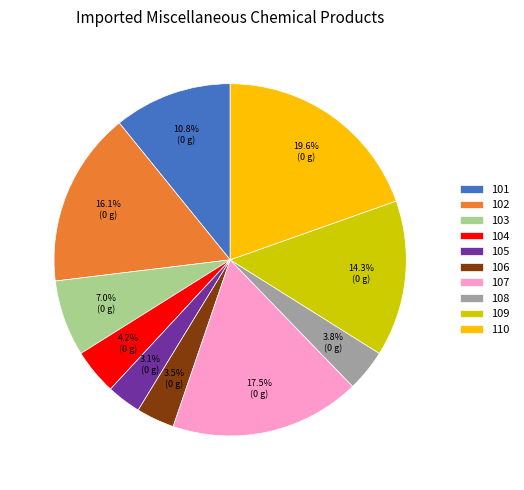

Is there a majority slice in this chart?

No